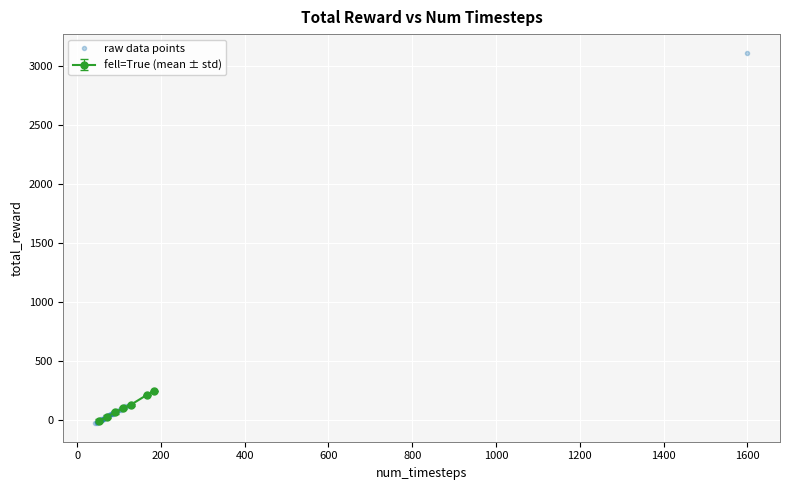

What is the value of the fell=True (mean ± std) point at the 4th from the left?

100.3